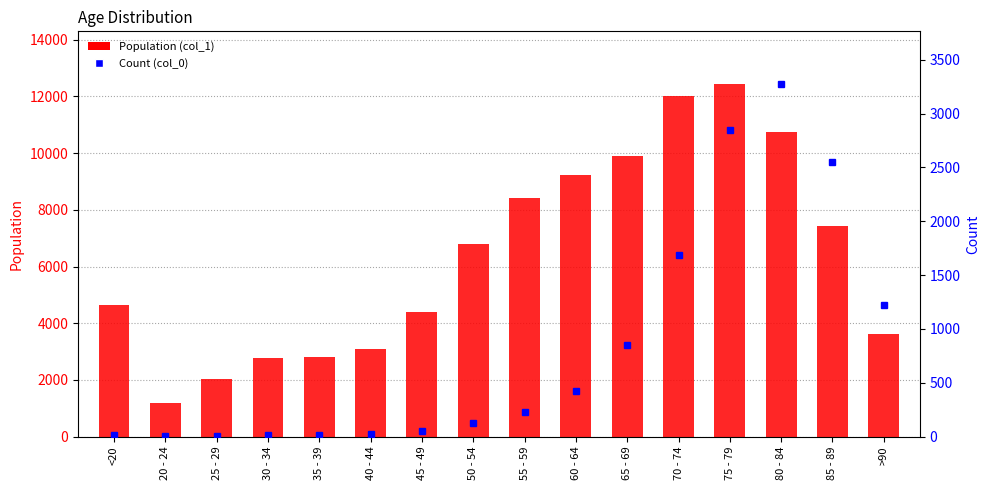

What is the average value of the Population (col_1) series?

6343